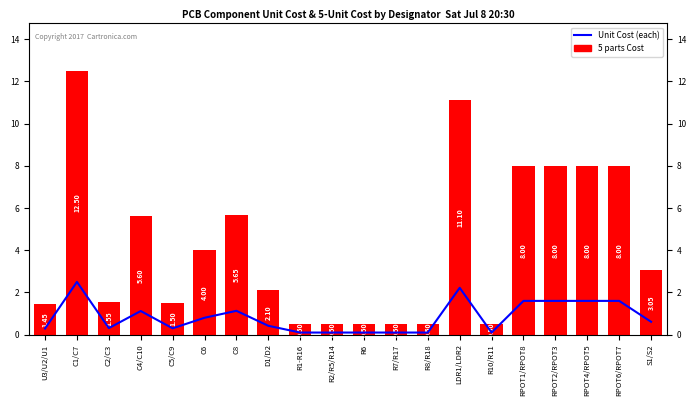

Rank the categories by 5 parts Cost value from highest to lowest.

C1/C7, LDR1/LDR2, RPOT1/RPOT8, RPOT2/RPOT3, RPOT4/RPOT5, RPOT6/RPOT7, C8, C4/C10, C6, S1/S2, D1/D2, C2/C3, C5/C9, U3/U2/U1, R1-R16, R2/R5/R14, R6, R7/R17, R8/R18, R10/R11